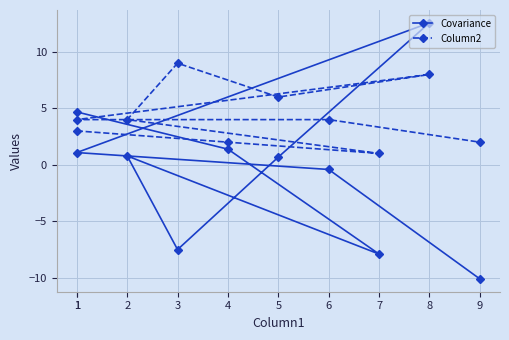

Where do Column2 and Covariance first cross each other?

1 and 4